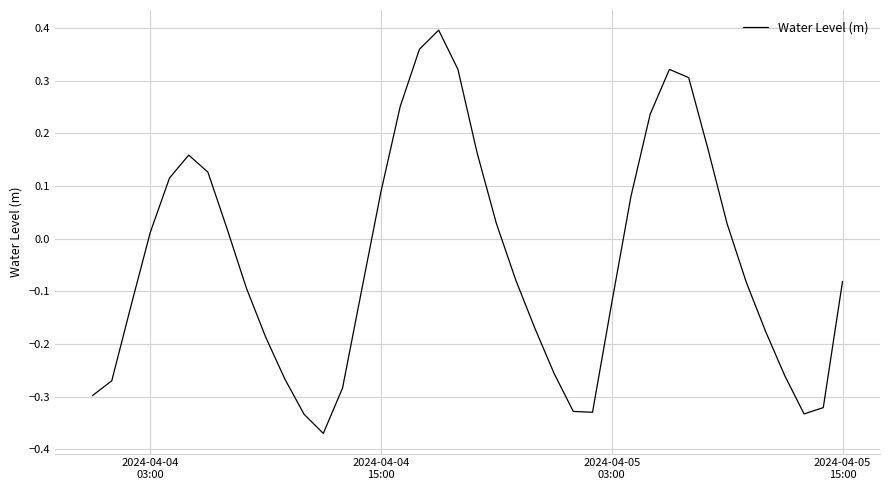

How many interior local valleys (lower than both neighbors) does the data have?

3